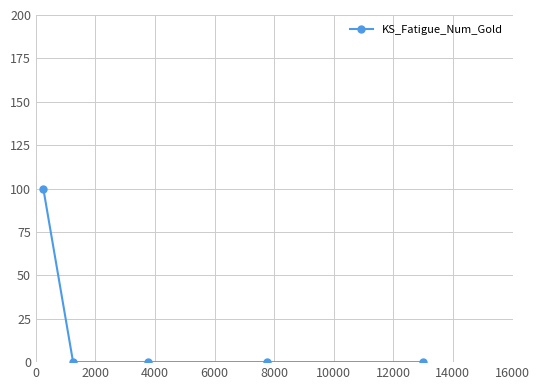

What is the maximum value shown in the chart?

100